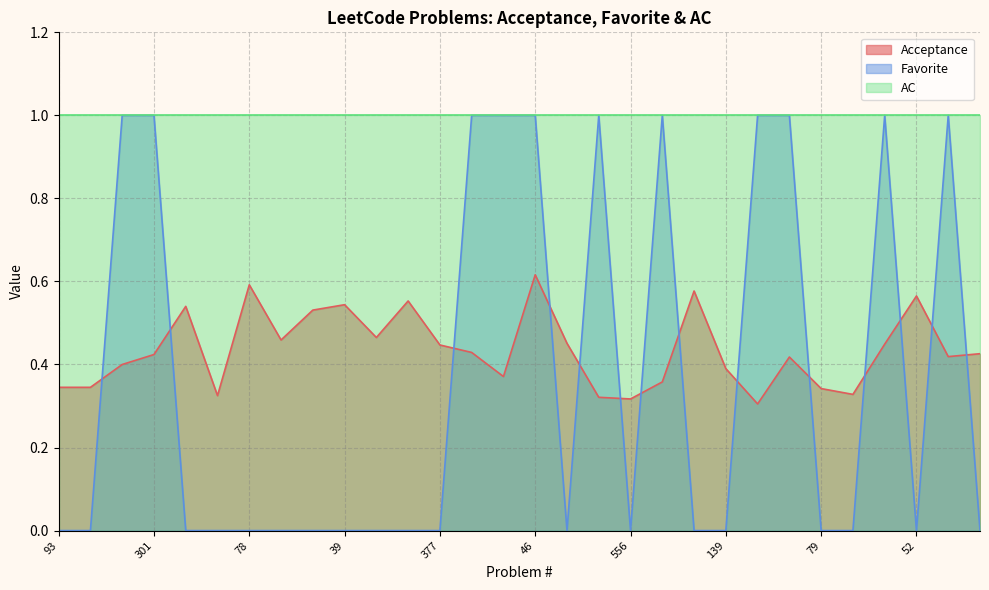

How many times do Acceptance and Favorite cross each other?

14